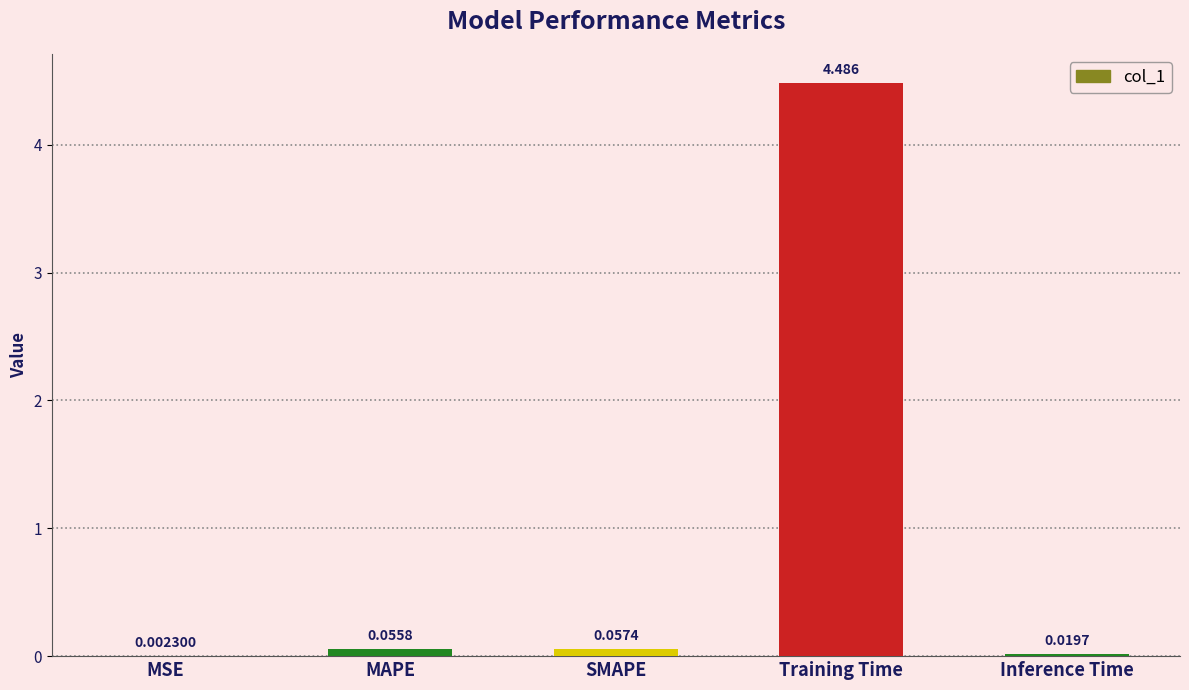

Which category has the highest value across all series?

Training Time